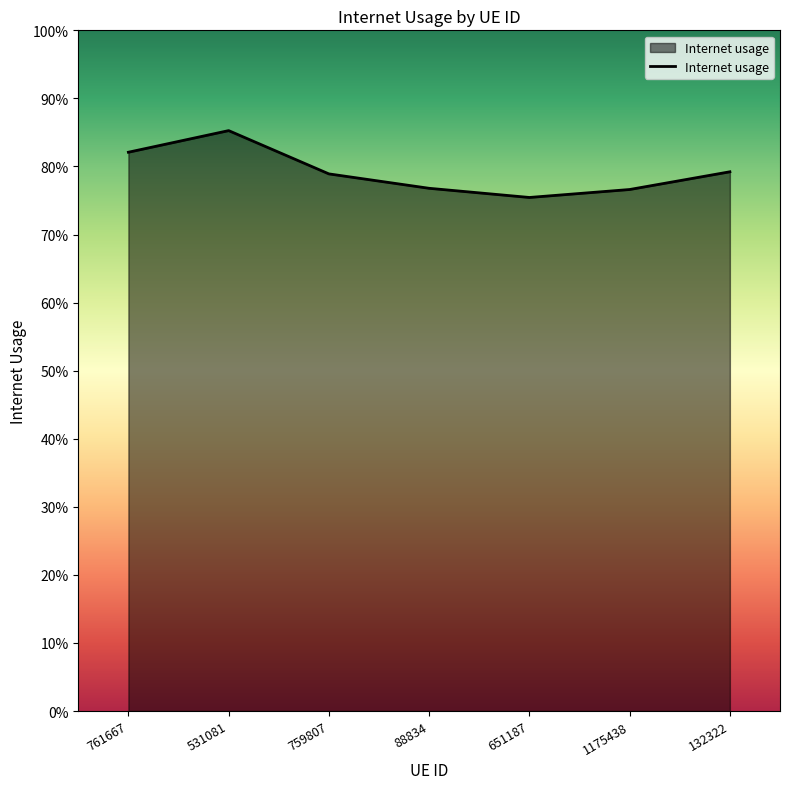

List the labels in order of value, smallest first.

651187, 1175438, 88834, 759807, 132322, 761667, 531081